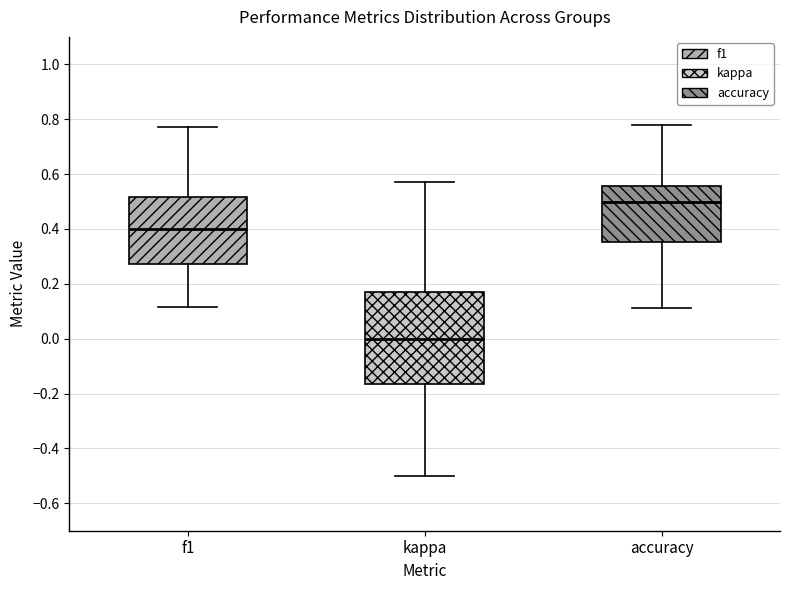

Reading left to right, transcribe this box plot: for each box, give where its median line is, the range the box spans, and where its two whiskers end, as read against the y-axis. The values are not printed on the chart, so give them approximately, as read against the axis.

f1: median 0.40, box 0.28 to 0.52, whiskers 0.12 to 0.78
kappa: median 0.00, box -0.16 to 0.18, whiskers -0.50 to 0.58
accuracy: median 0.50, box 0.36 to 0.56, whiskers 0.12 to 0.78